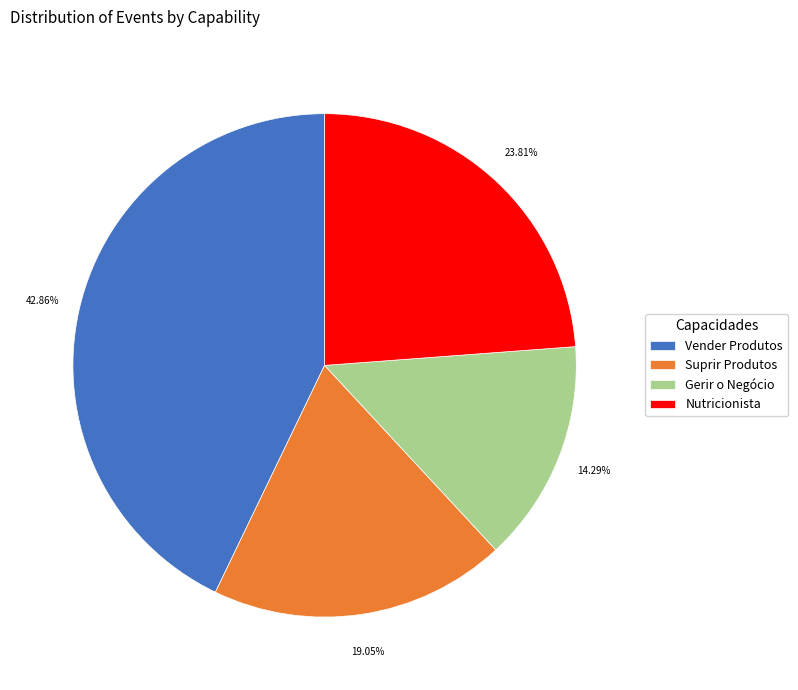

Rank the categories by value from highest to lowest.

Vender Produtos, Nutricionista, Suprir Produtos, Gerir o Negócio